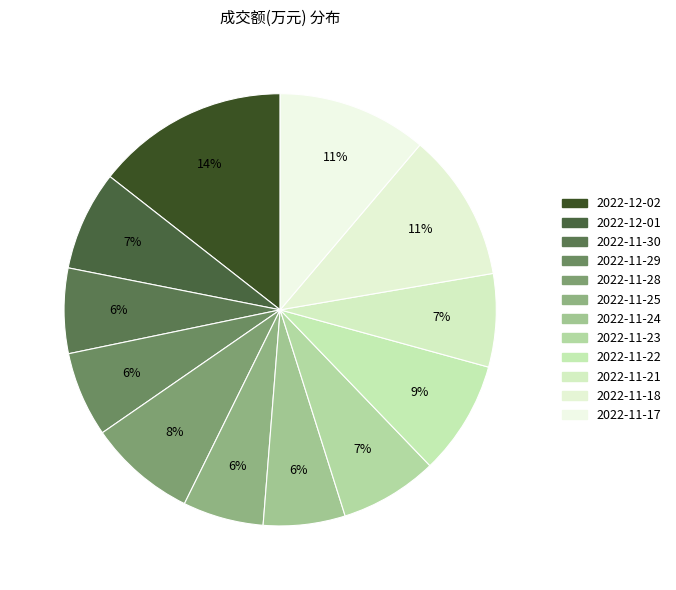

What is the largest slice in the pie chart?

2022-12-02